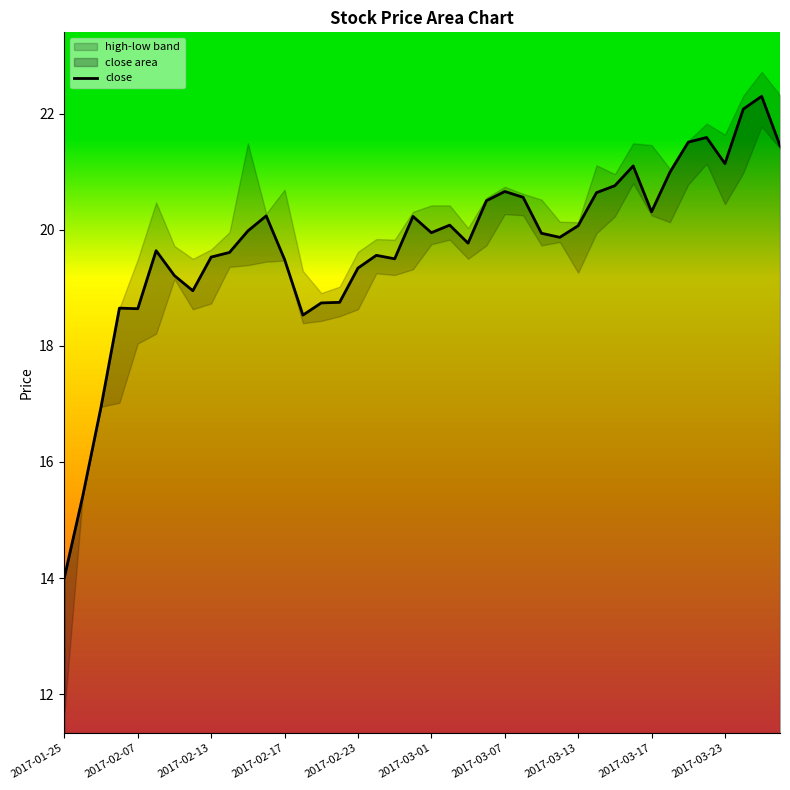

The value at 21 is 20.1. True or false?

True